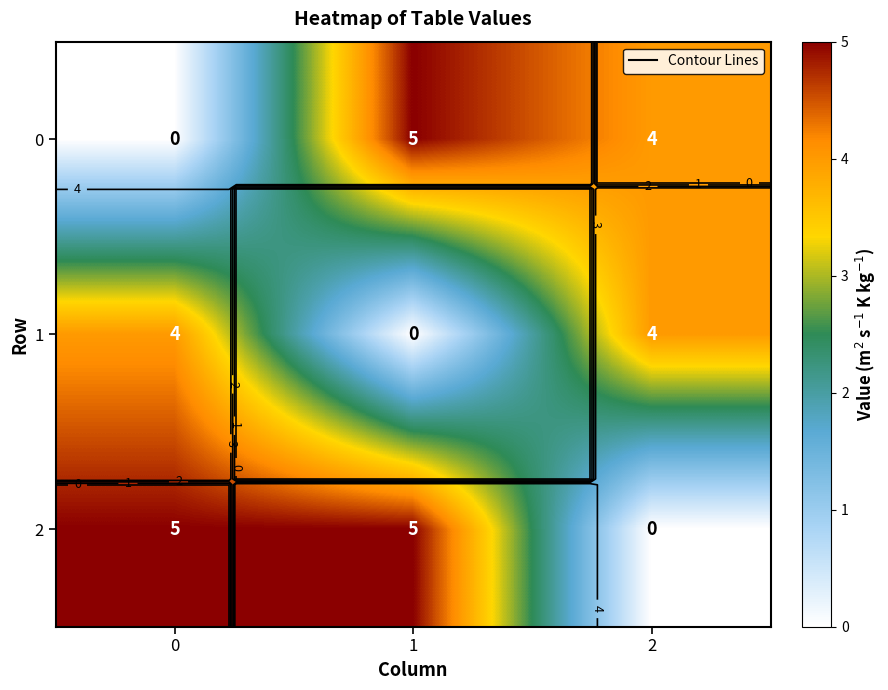

What is the total value across all series at 0?

9